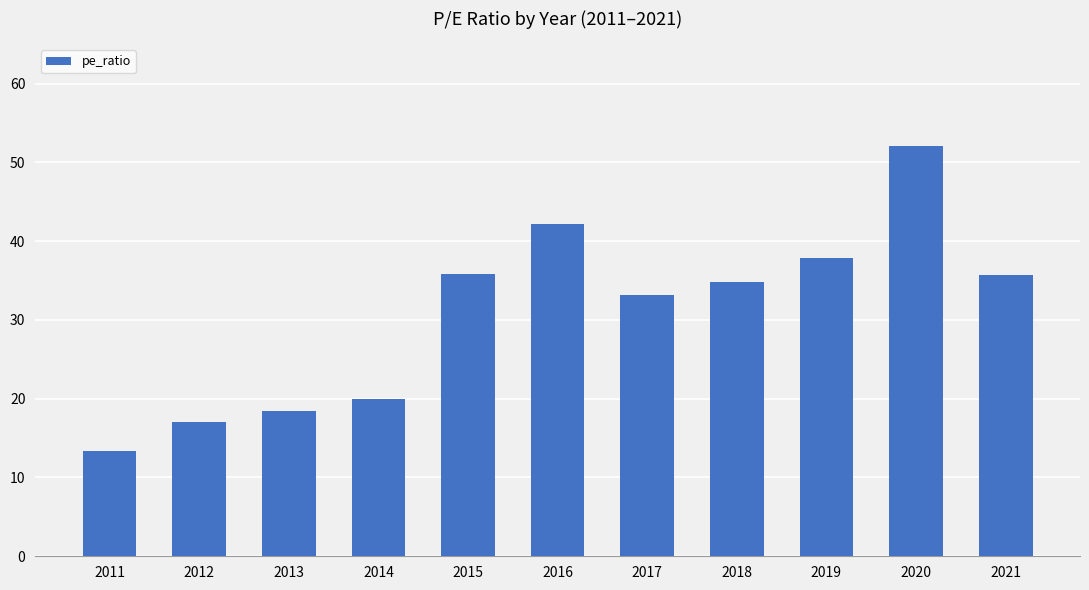

What is the difference between the values at 2021 and 2019?

2.1